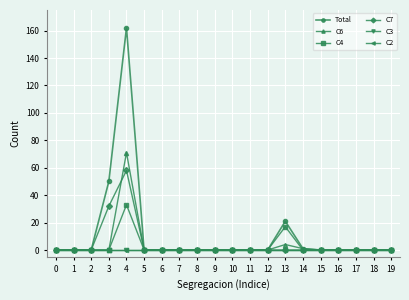

At which category does the chart reach its peak across all series?

4